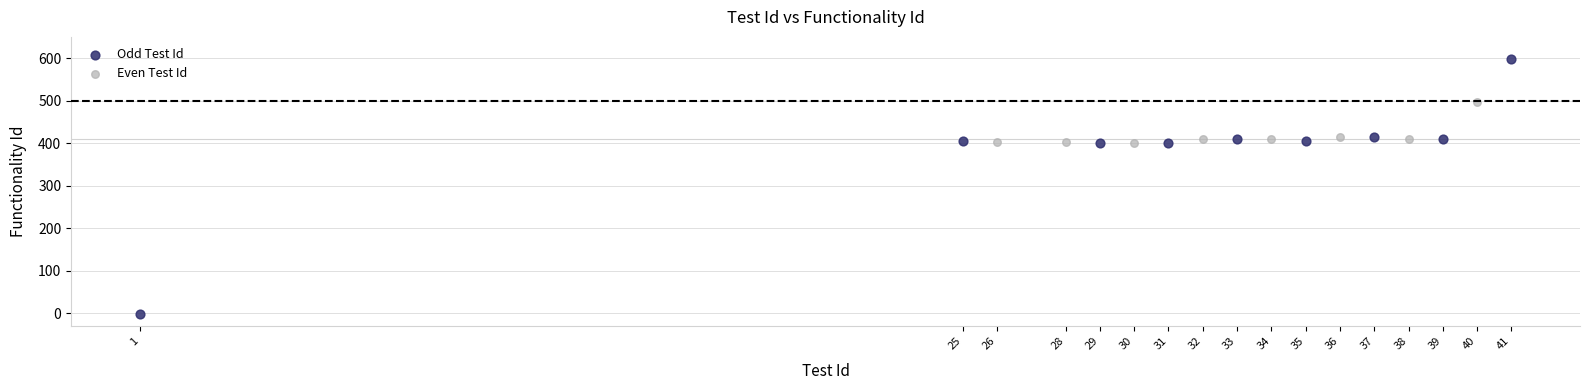

Which series reaches the minimum Y coordinate?

Odd Test Id